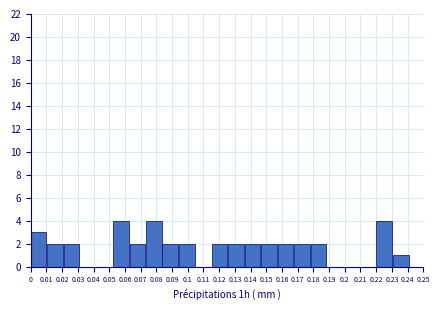

Reading left to right, list every bar in this chart as the range it spans on the x-axis followed by its height. Neither the bar edges nor the heights are printed on the chart, so give them approximately, as read against the axes.

0.000 to 0.010: 3
0.010 to 0.021: 2
0.021 to 0.031: 2
0.031 to 0.042: 0
0.042 to 0.052: 0
0.052 to 0.063: 4
0.063 to 0.073: 2
0.073 to 0.084: 4
0.084 to 0.094: 2
0.094 to 0.105: 2
0.105 to 0.115: 0
0.115 to 0.126: 2
0.126 to 0.136: 2
0.136 to 0.147: 2
0.147 to 0.157: 2
0.157 to 0.168: 2
0.168 to 0.178: 2
0.178 to 0.189: 2
0.189 to 0.199: 0
0.199 to 0.210: 0
0.210 to 0.220: 0
0.220 to 0.231: 4
0.231 to 0.241: 1